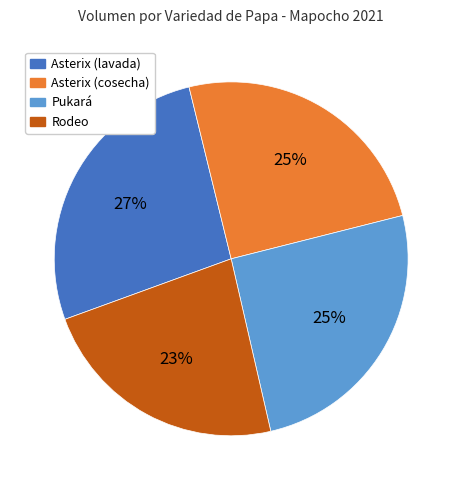

To the nearest percent, what is the combined percentage of Asterix (lavada) and Asterix (cosecha)?

52%